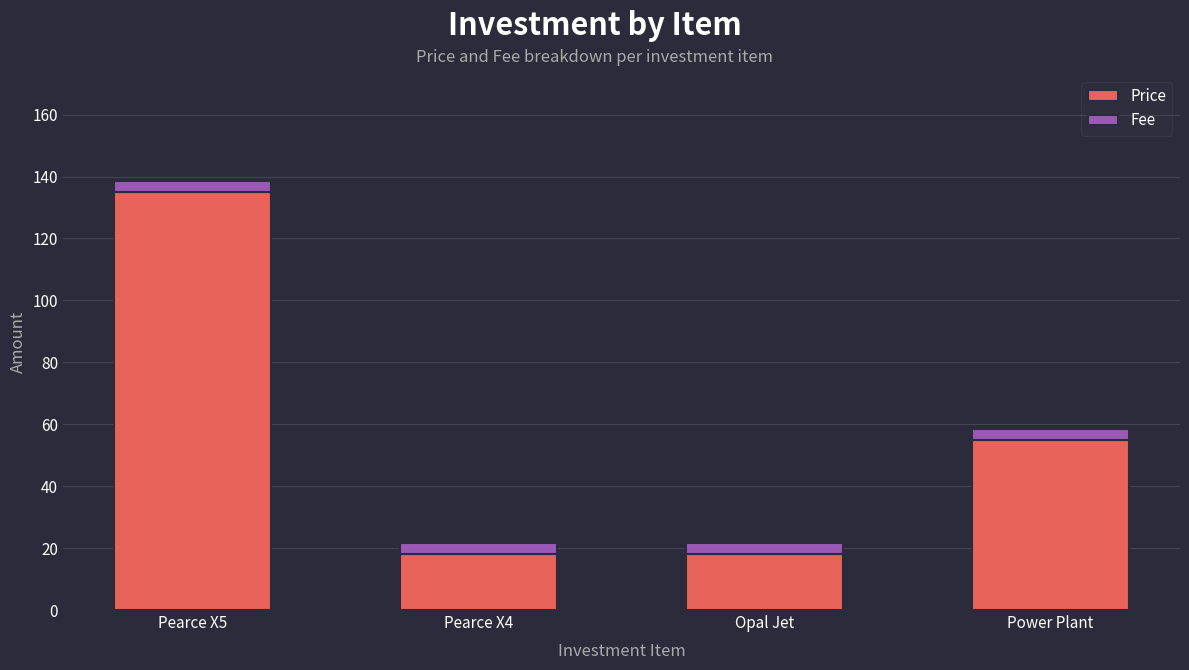

At which category is the sum across all series the highest?

Pearce X5